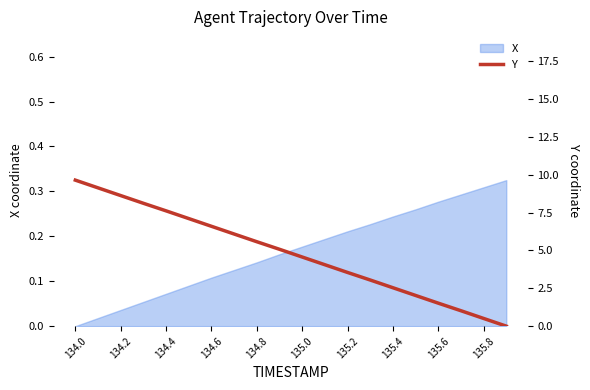

Which category has the lowest value in the X series?

134.0